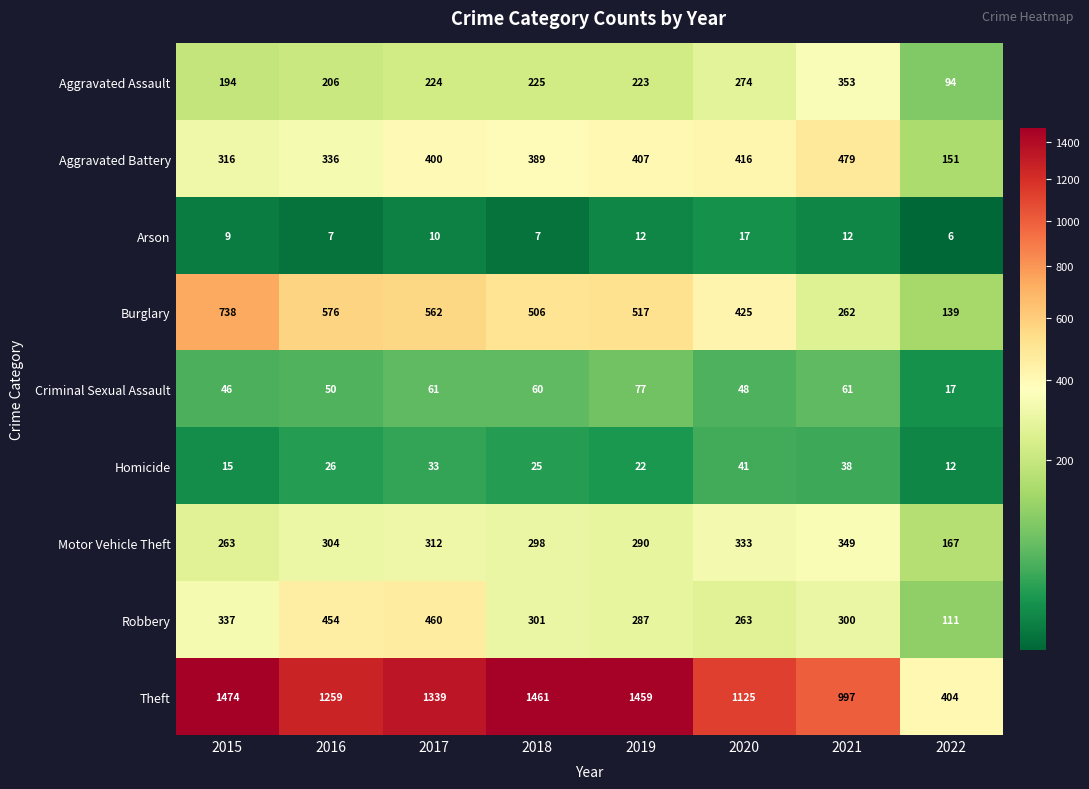

How many data points does each series have?

8